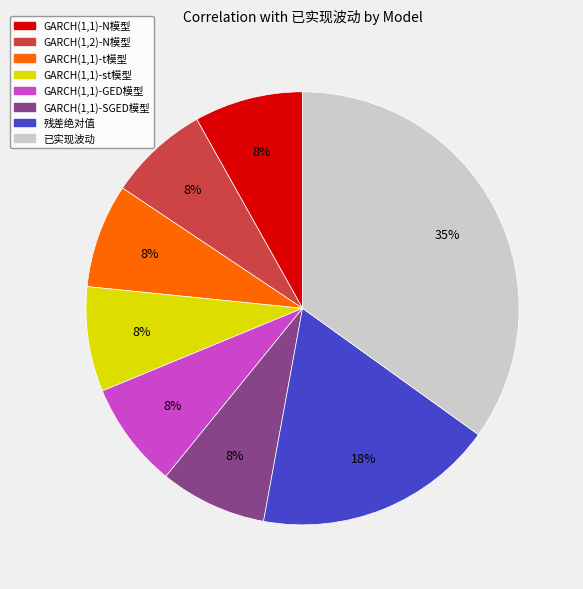

Is the sum of 残差绝对值 and GARCH(1,2)-N模型 greater than half?

No